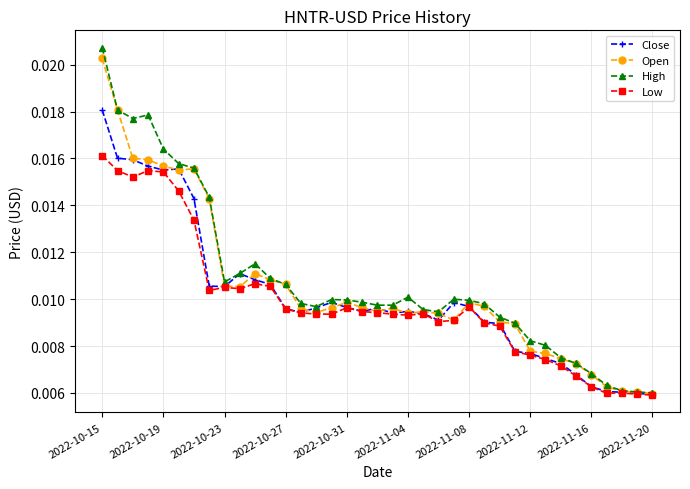

At how many categories does at least one series exceed 0?

37